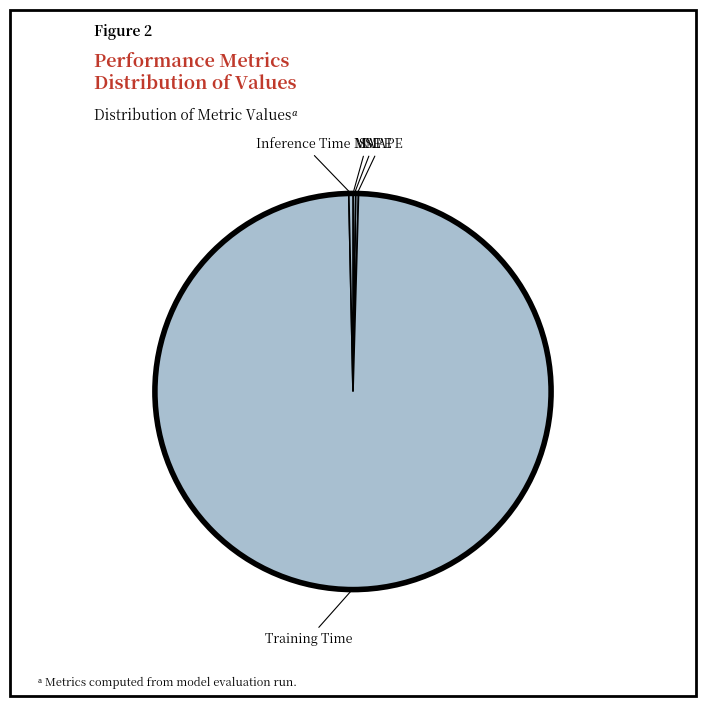

What is the smallest slice in the pie chart?

MSE